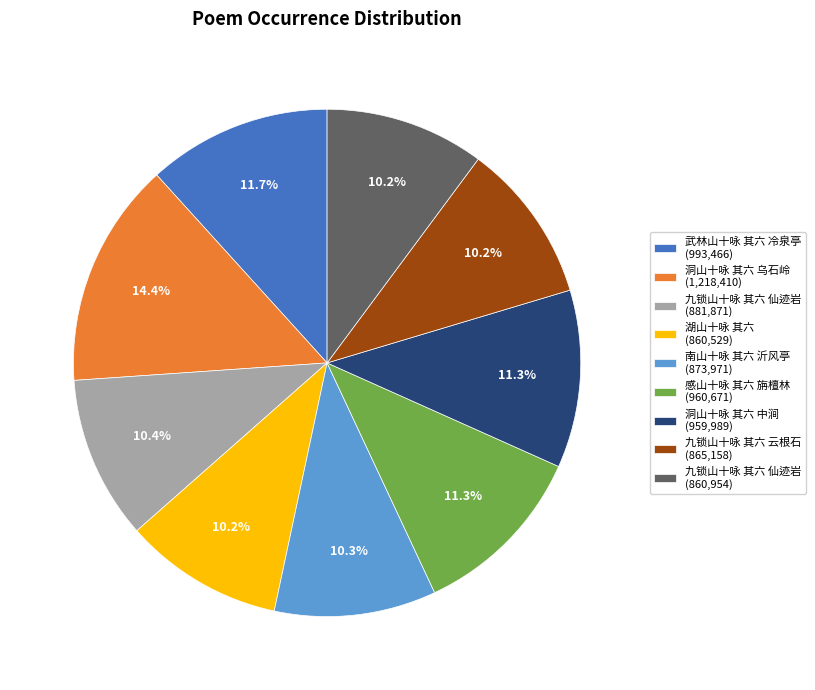

What is the ratio of the value at 洞山十咏 其六 乌石岭 (1,218,410) to the value at 南山十咏 其六 沂风亭 (873,971)?

1.4